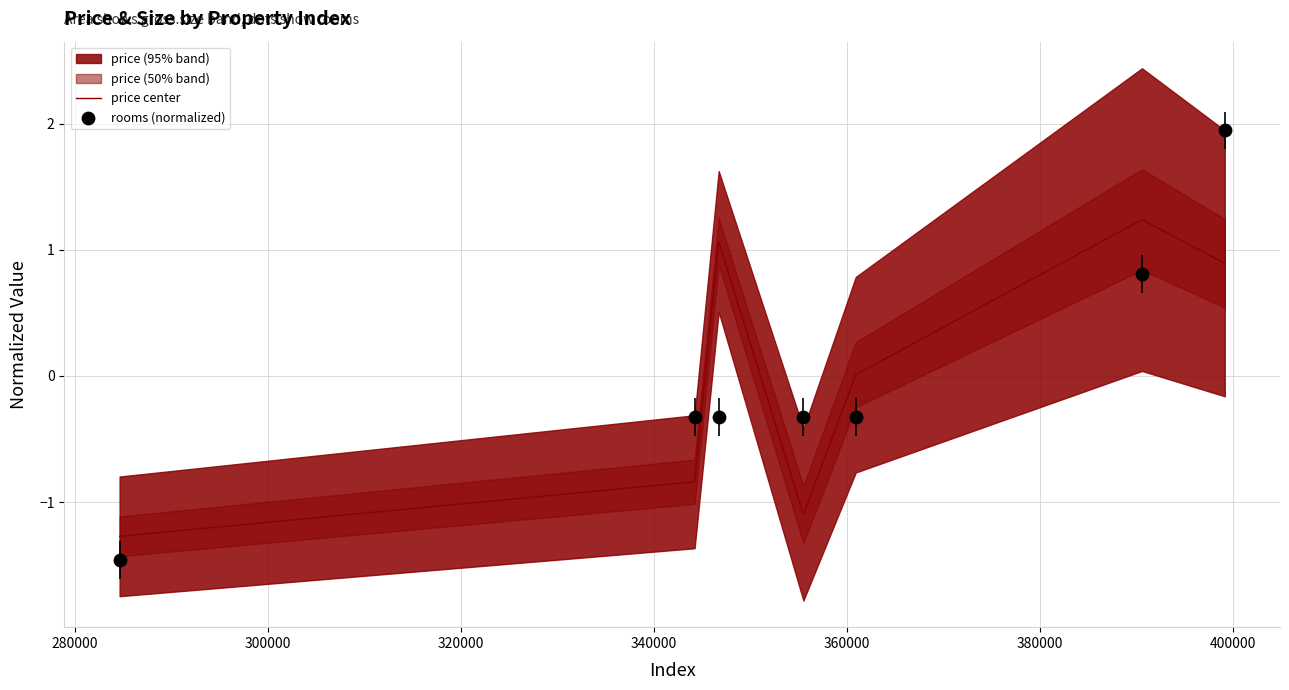

Which series has the widest spread of Y values?

rooms (normalized)